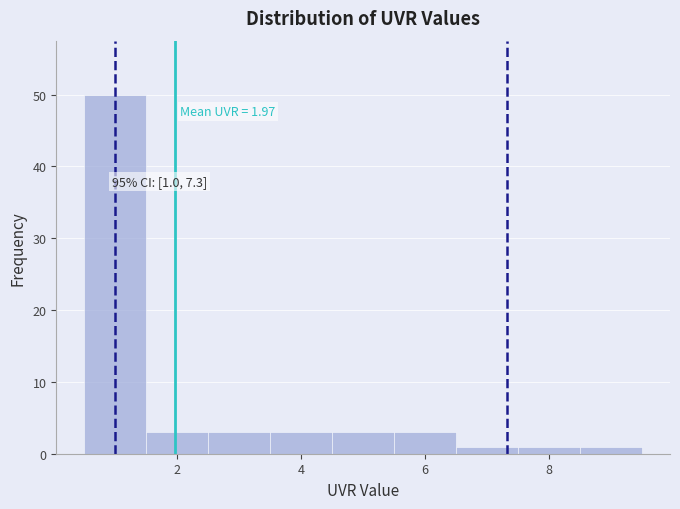

Over which range of the x-axis is the bar tallest?

0.5 to 1.5